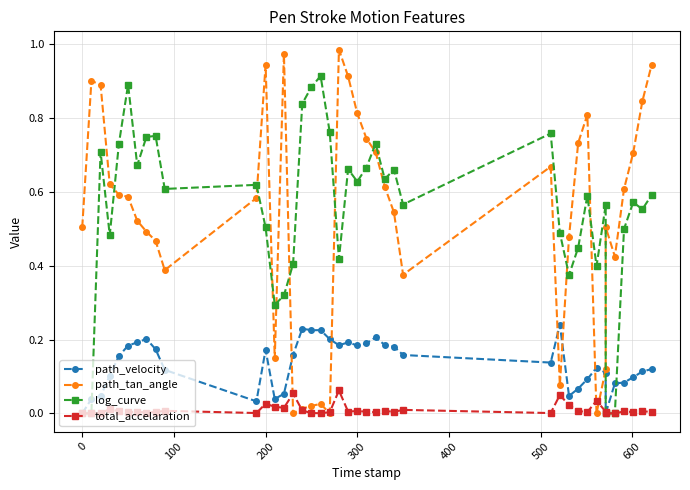

The total_accelaration series shows 0.0 at 100. True or false?

True